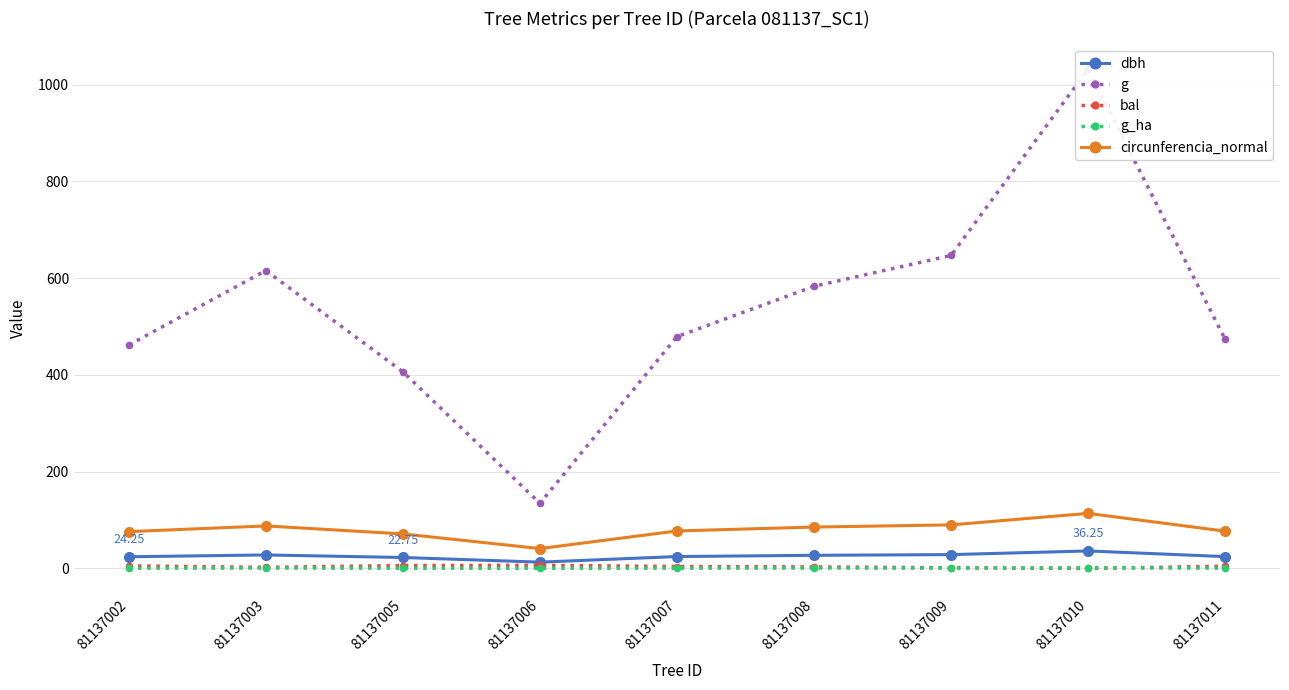

What is the sum of all g_ha values?

7.1